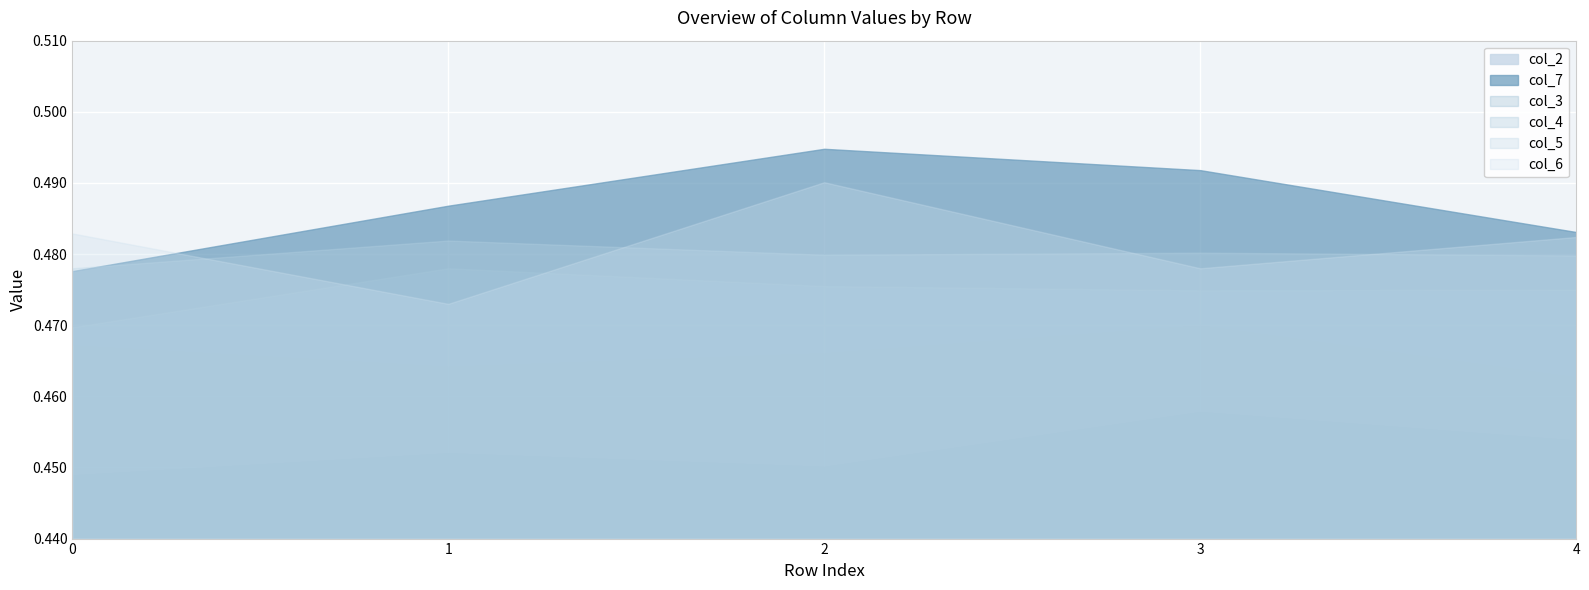

Which label corresponds to the largest value in the chart?

2